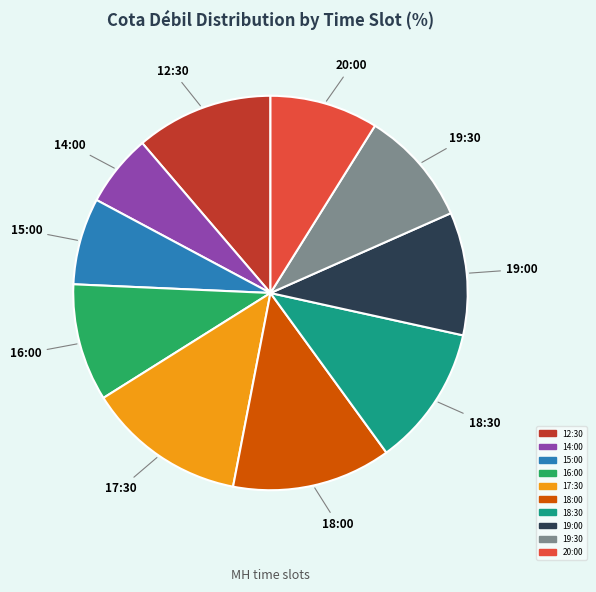

True or false: 18:00 accounts for 22% of the total.

False